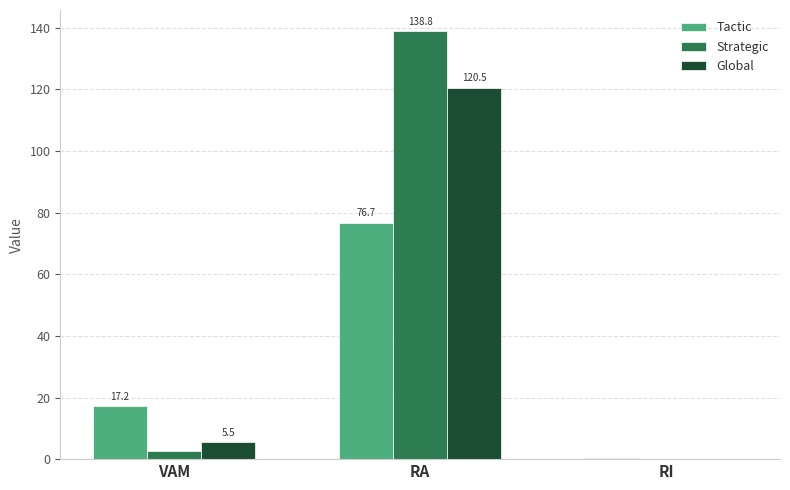

True or false: Strategic has a value of 138.8 at RA.

True